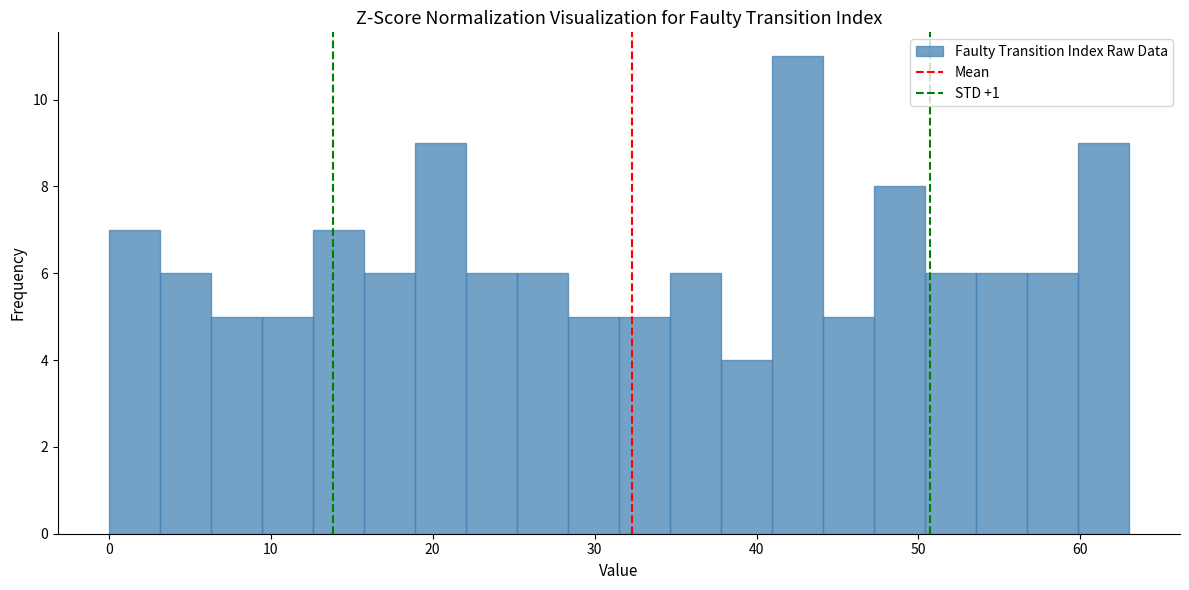

Around what value on the x-axis is the tallest bar? Give the approximate position of its centre, as read against the axis.

43